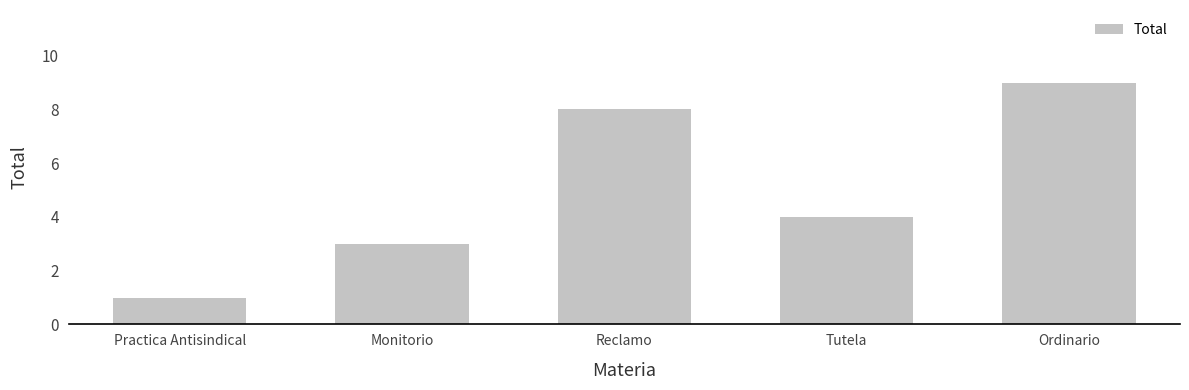

What is the value of the 3rd bar from the left?

8